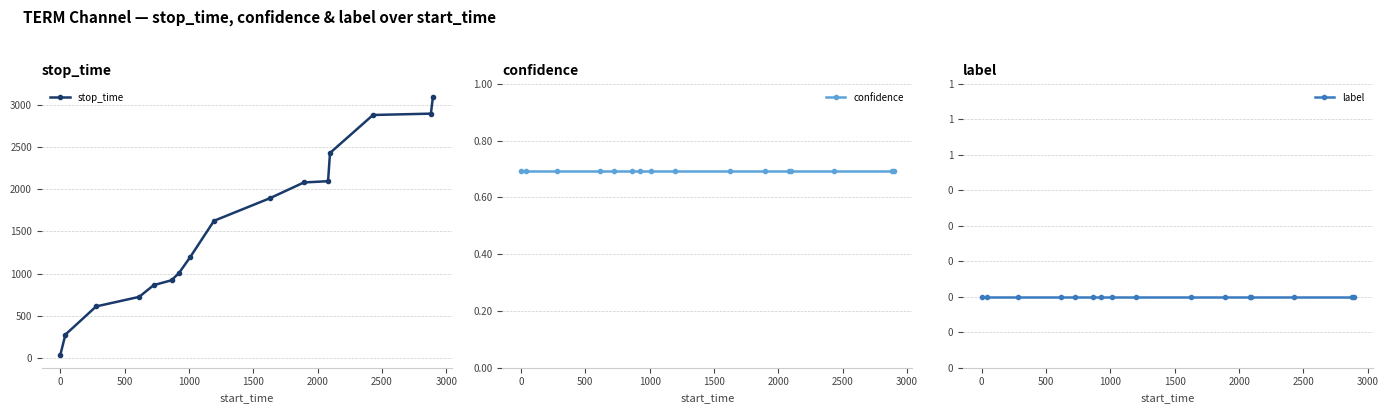

List the series in order of their peak value, lowest first.

label, confidence, stop_time